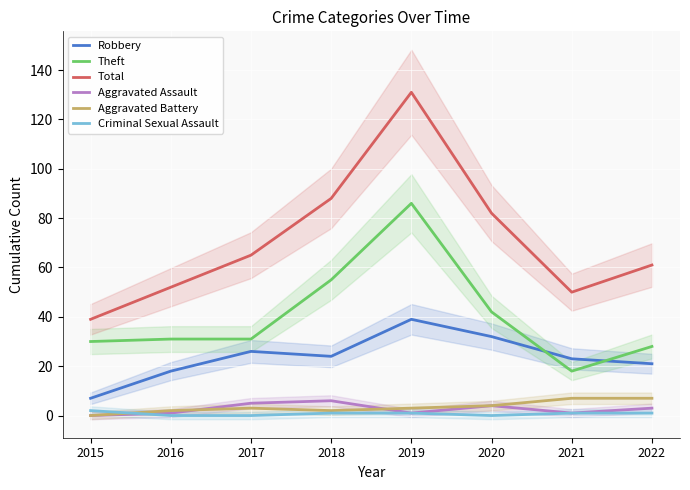

Which series changed the most between 2015 and 2022?

Total